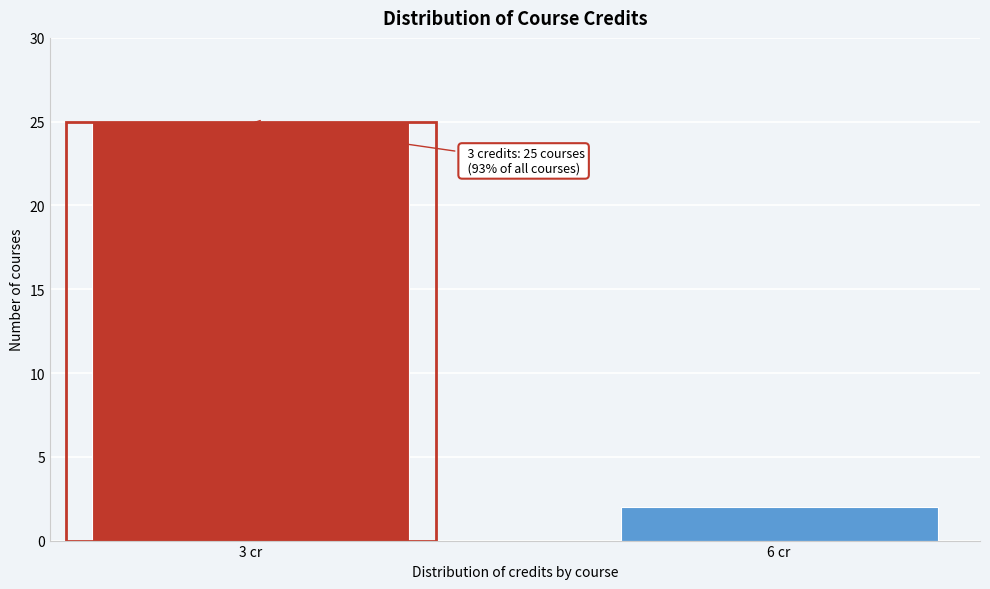

Reading right to left, transcribe all the data shown in this chart.

6 cr=2	3 cr=25